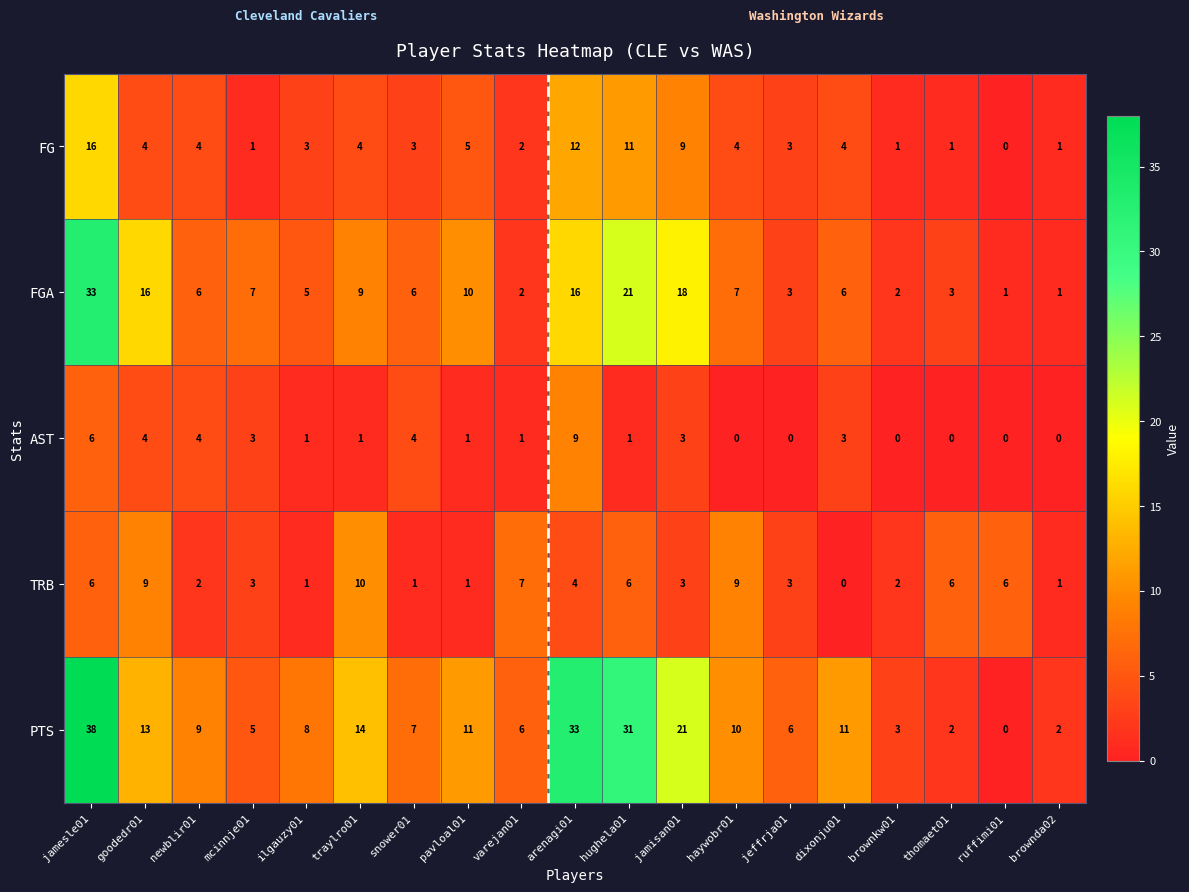

Between mcinnje01 and thomaet01, which series saw the biggest shift?

FGA